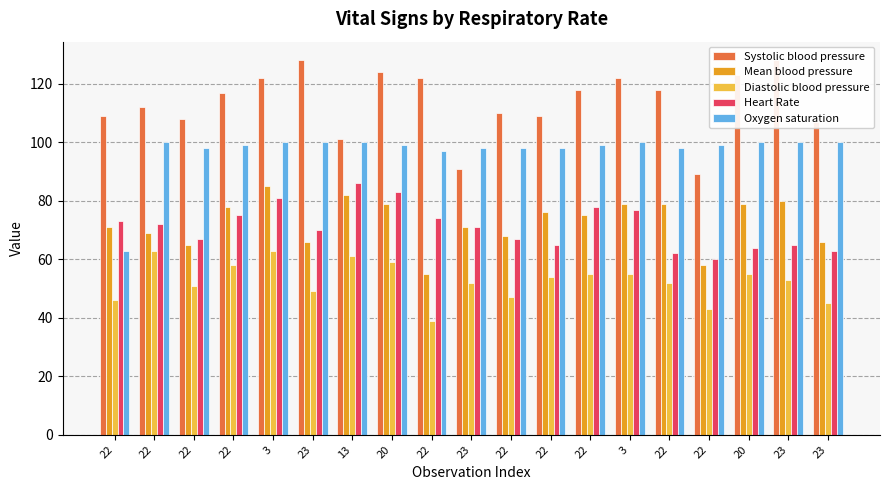

At which label is Mean blood pressure closest to 70?

22